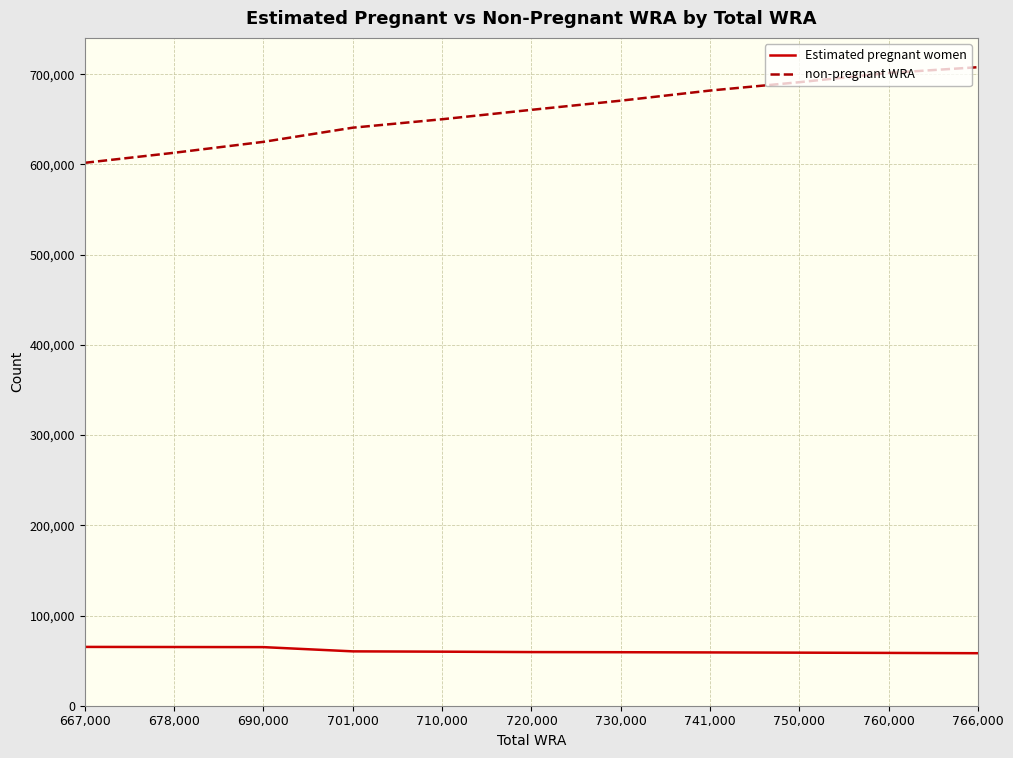

What is the sum of all Estimated pregnant women values?

668801.0